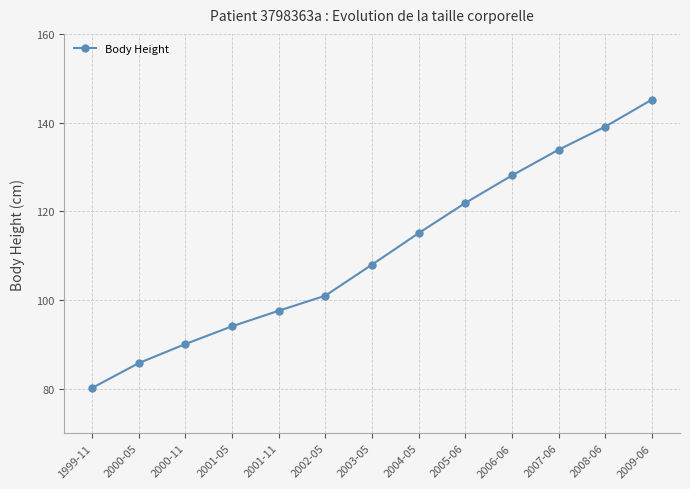

Between 2006-06 and 1999-11, which is larger?

2006-06